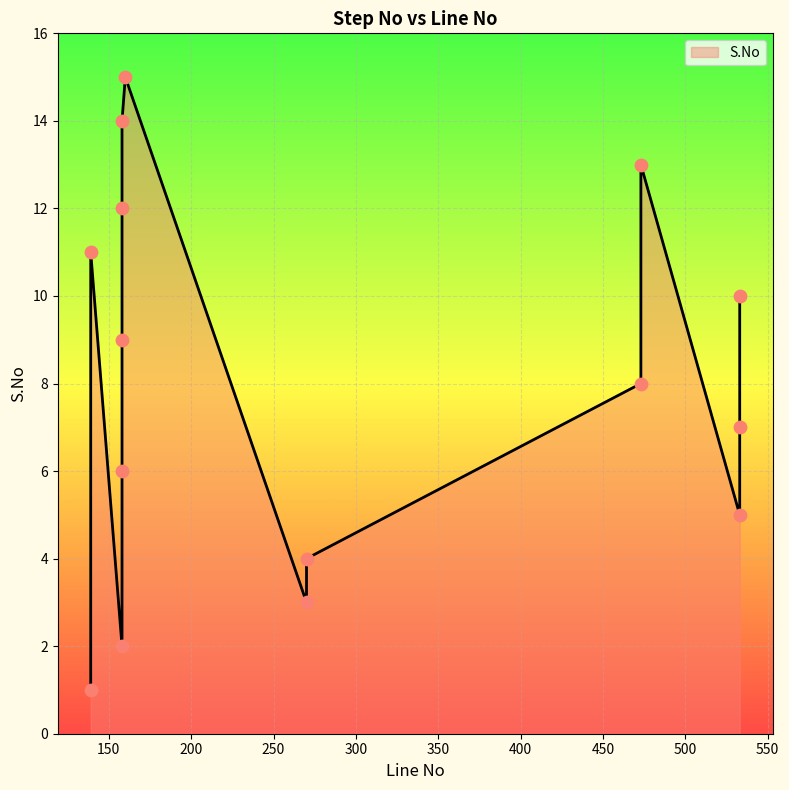

Which has a higher value, 473 or 158?

158